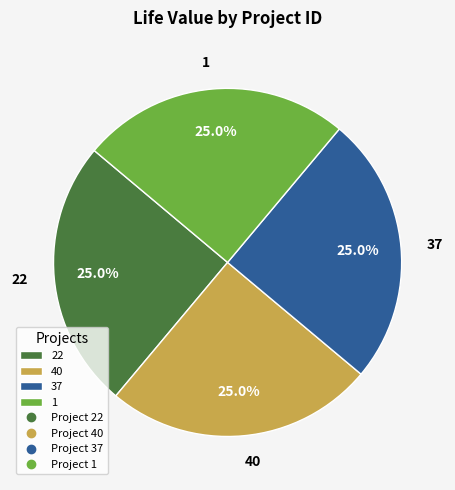

Does any single category account for the majority?

No